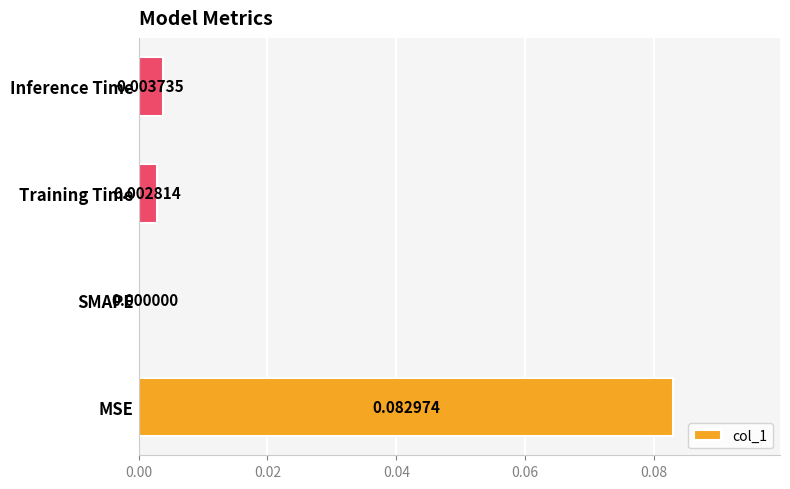

At which label is the value closest to 0?

SMAPE